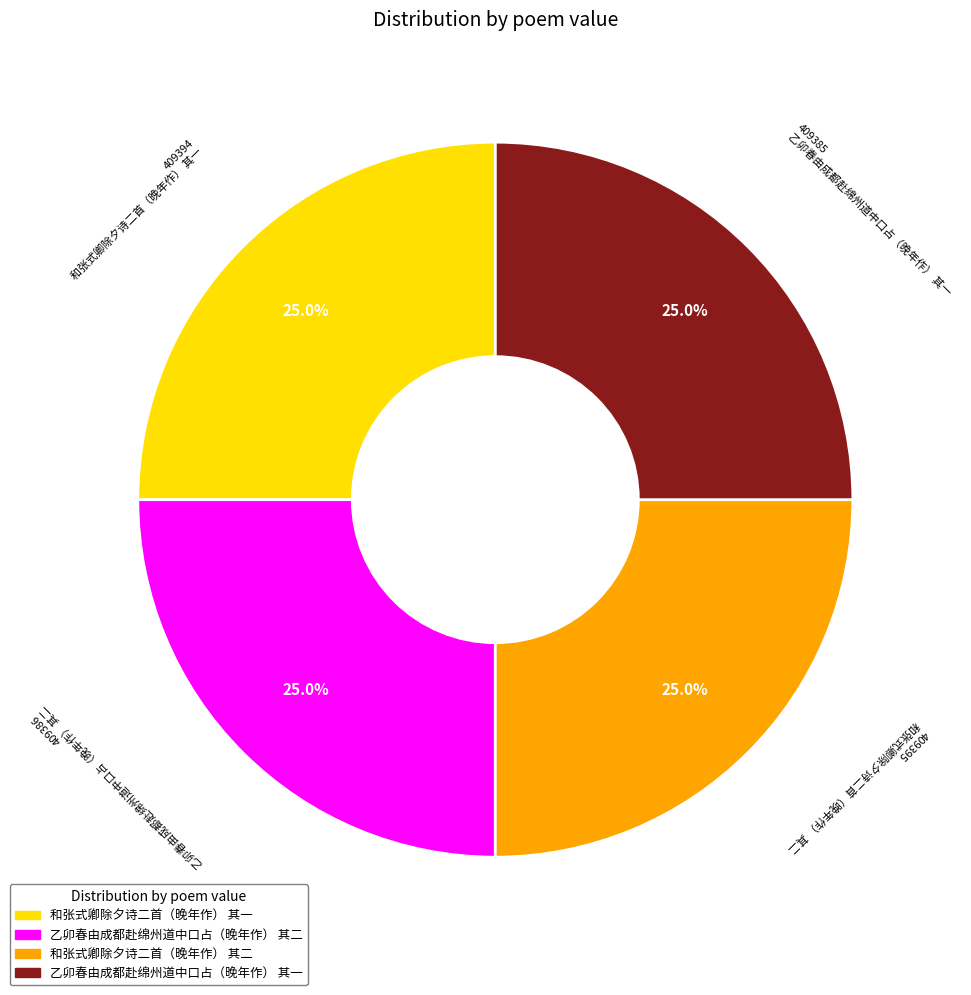

How many slices are in this pie chart?

4